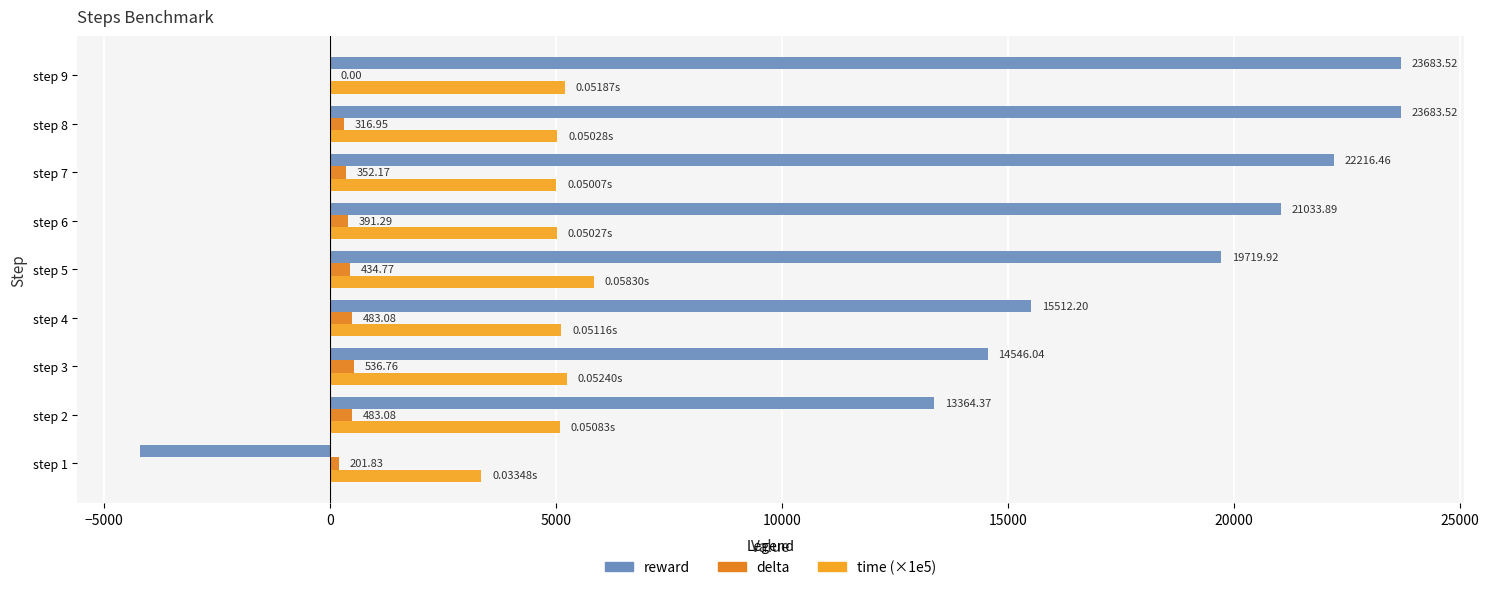

Rank the series by their average value, from lowest to highest.

delta, time (×1e5), reward